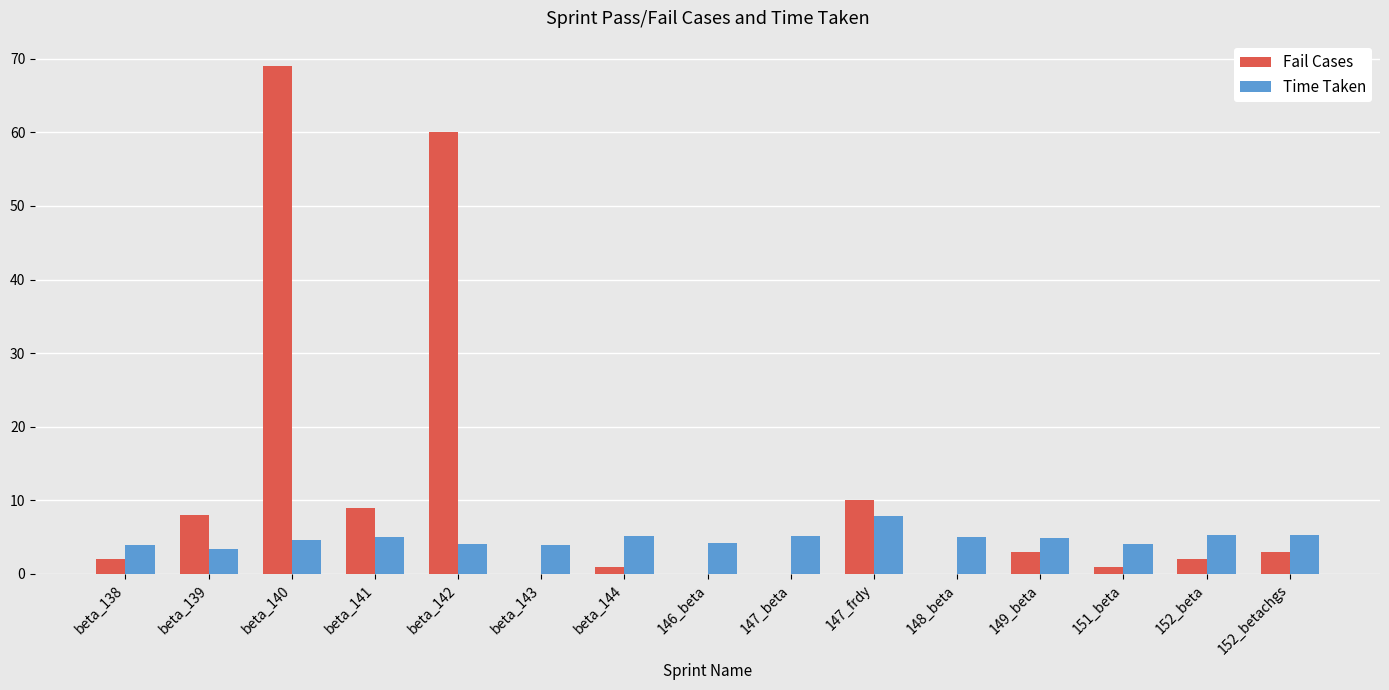

The Fail Cases series shows -32.4 at 147_beta. True or false?

False